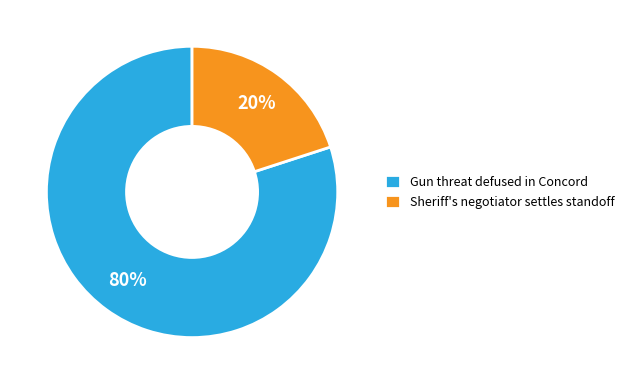

To the nearest percent, what percentage of the pie is Gun threat defused in Concord?

80%